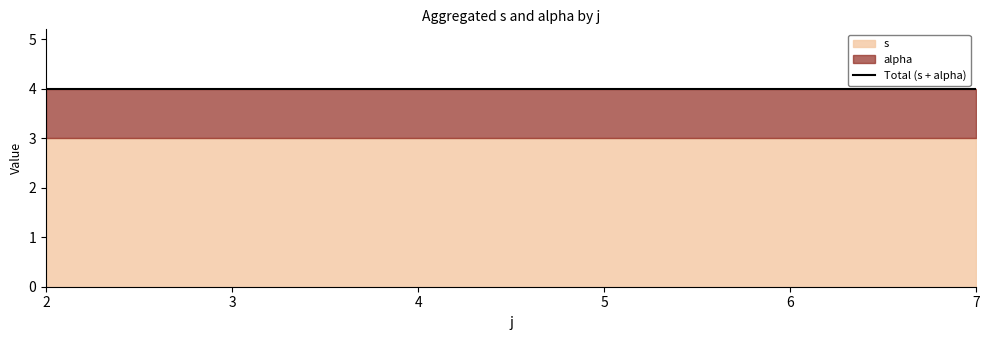

What is the highest value of the alpha series?

1